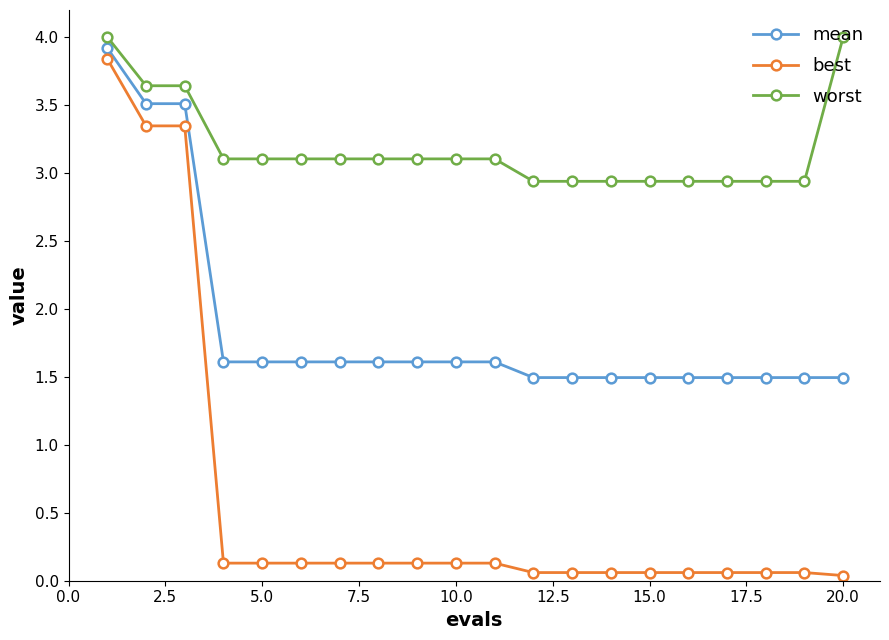

What is the value of the best point at the 8th from the left?

0.1